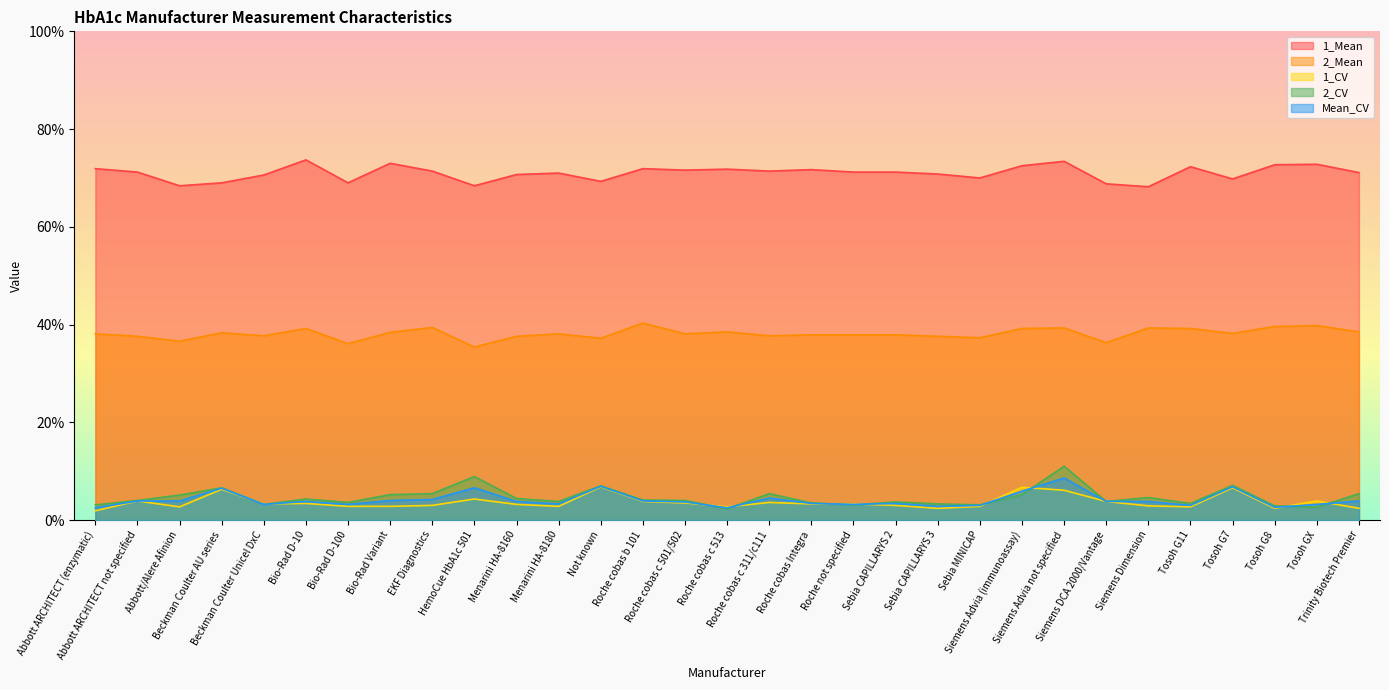

What is the label of the 24th point from the left?

Siemens Advia not specified